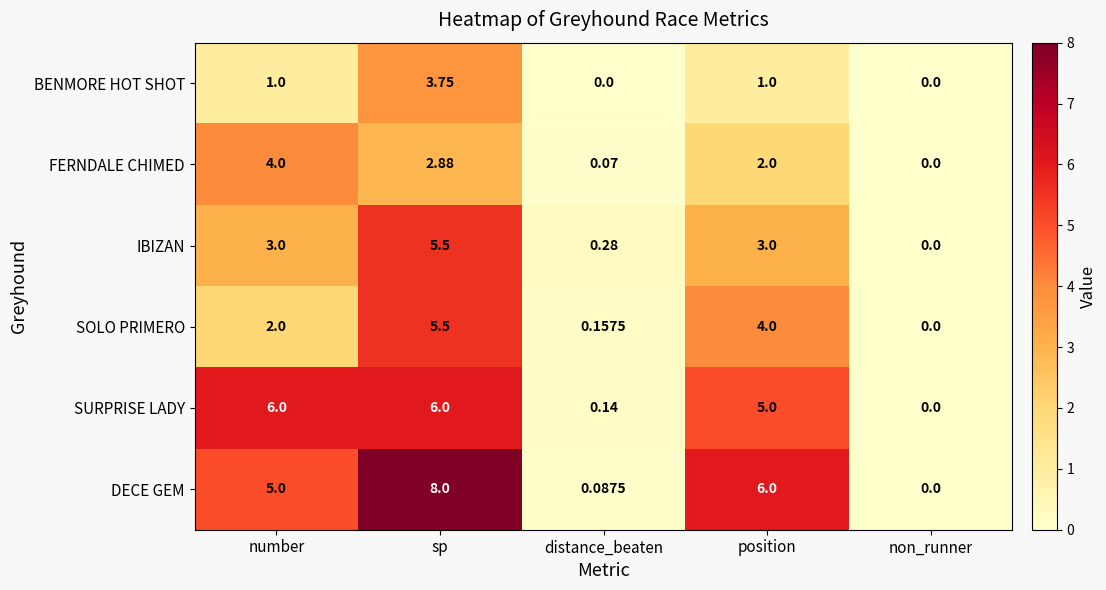

What is the greatest value displayed?

8.0